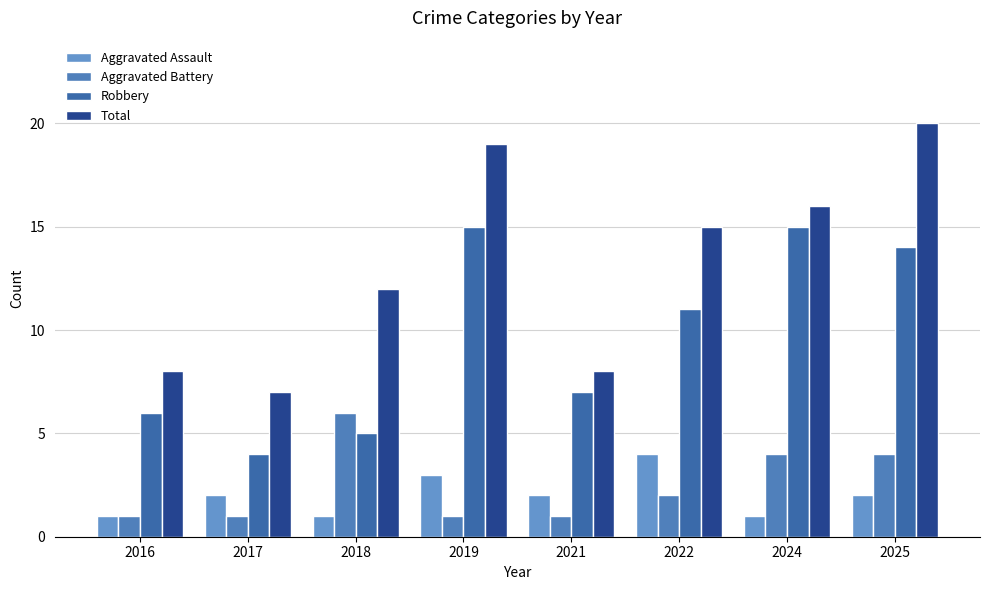

Which series has the widest spread of values?

Total